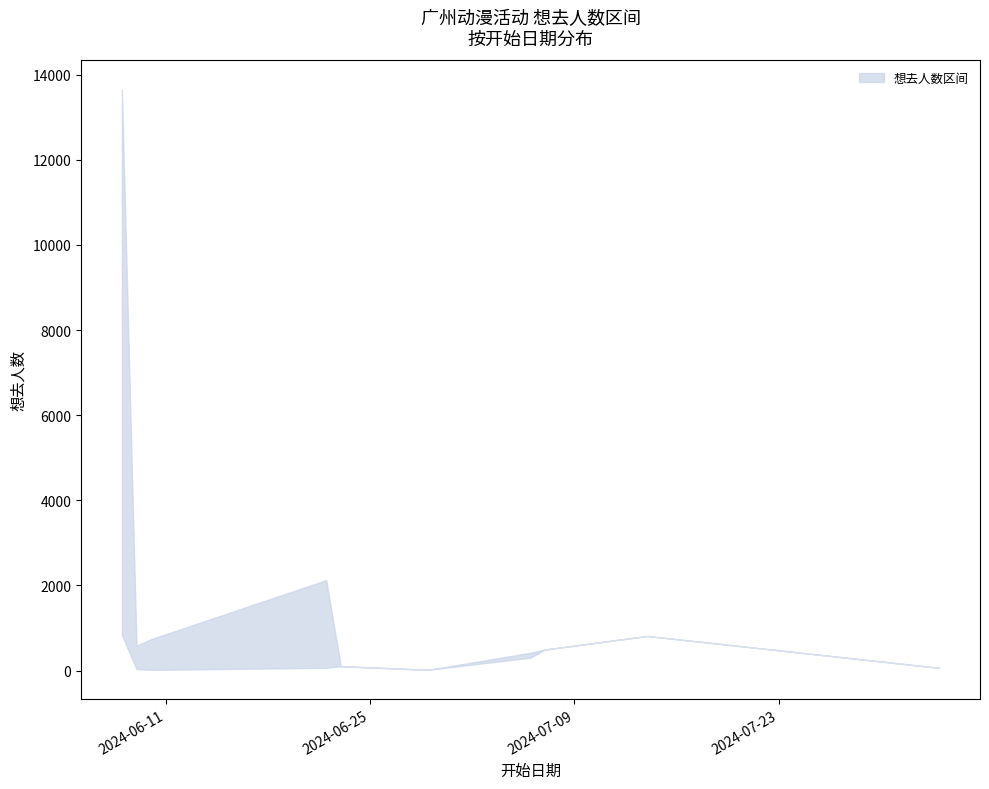

Which series has the largest range (max minus min)?

想去人数_upper